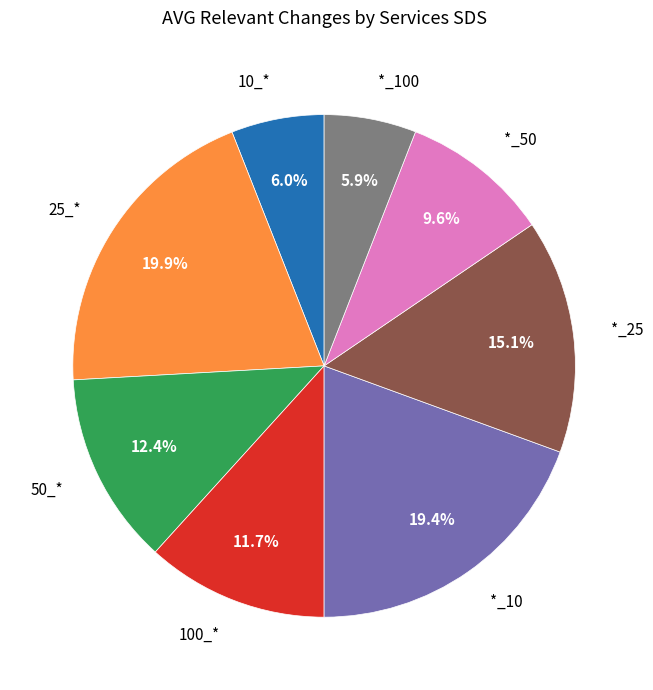

Which has a higher value, 25_* or *_50?

25_*